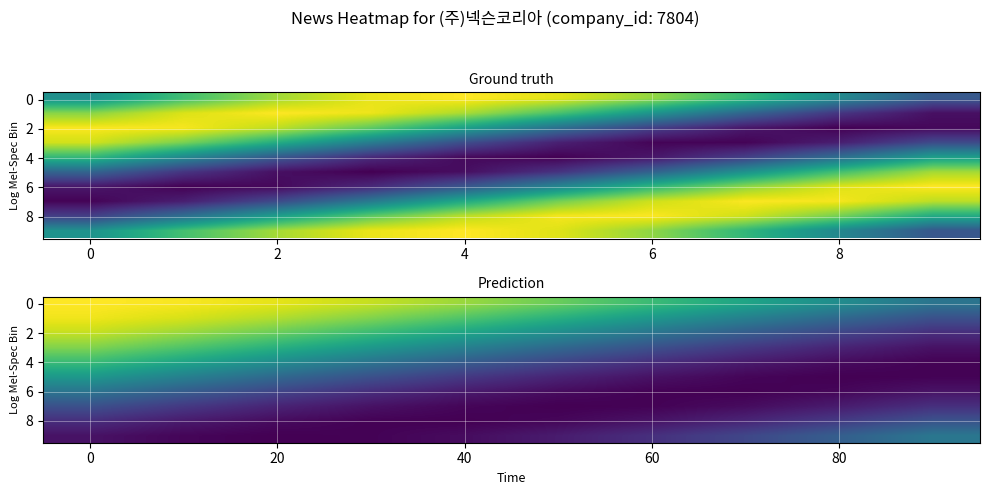

Which series has the largest range (max minus min)?

2